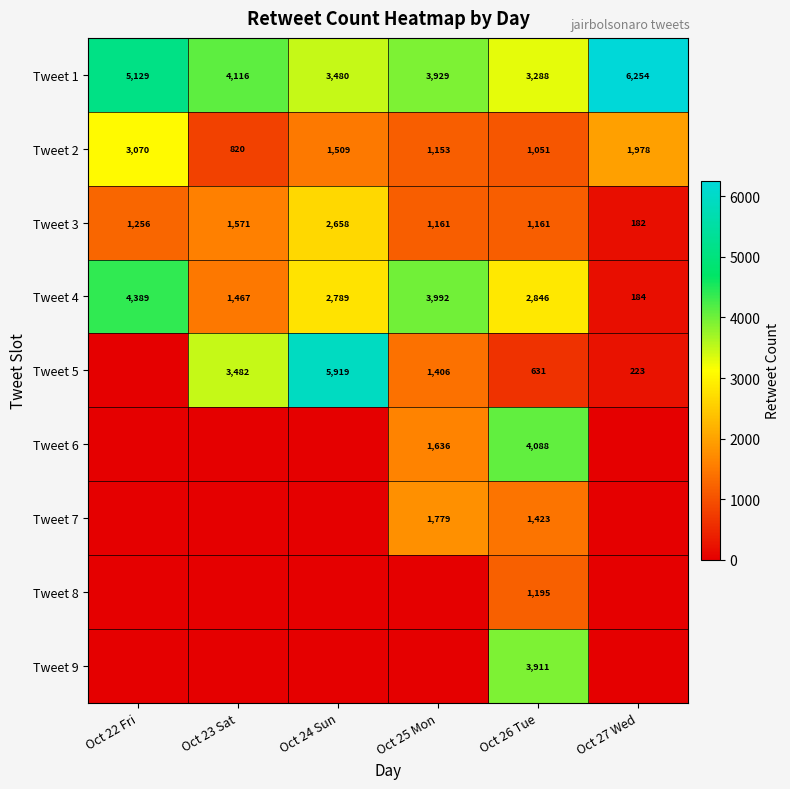

At which category is the sum across all series the highest?

Oct 26 Tue